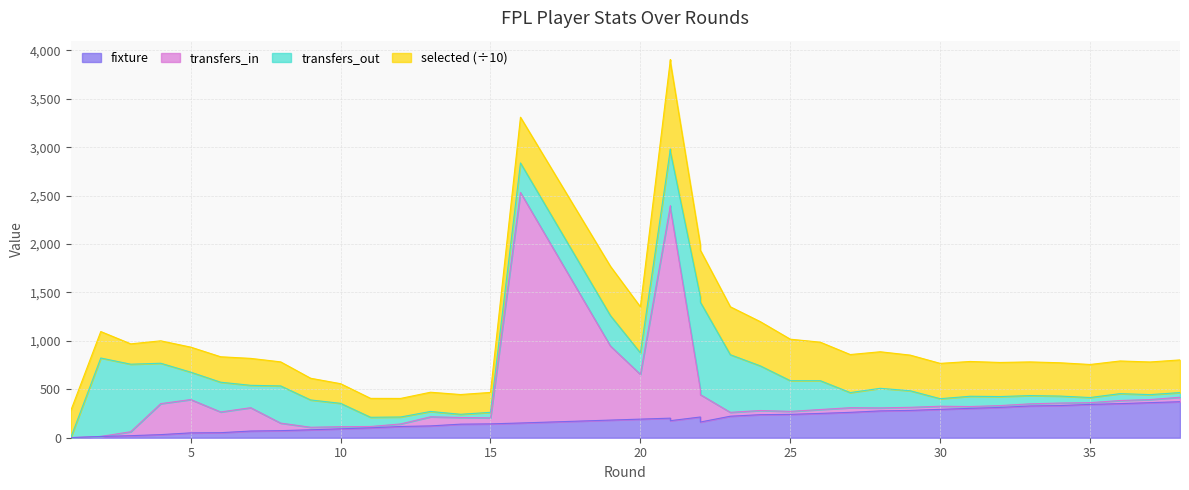

True or false: transfers_in and fixture intersect in this chart.

False